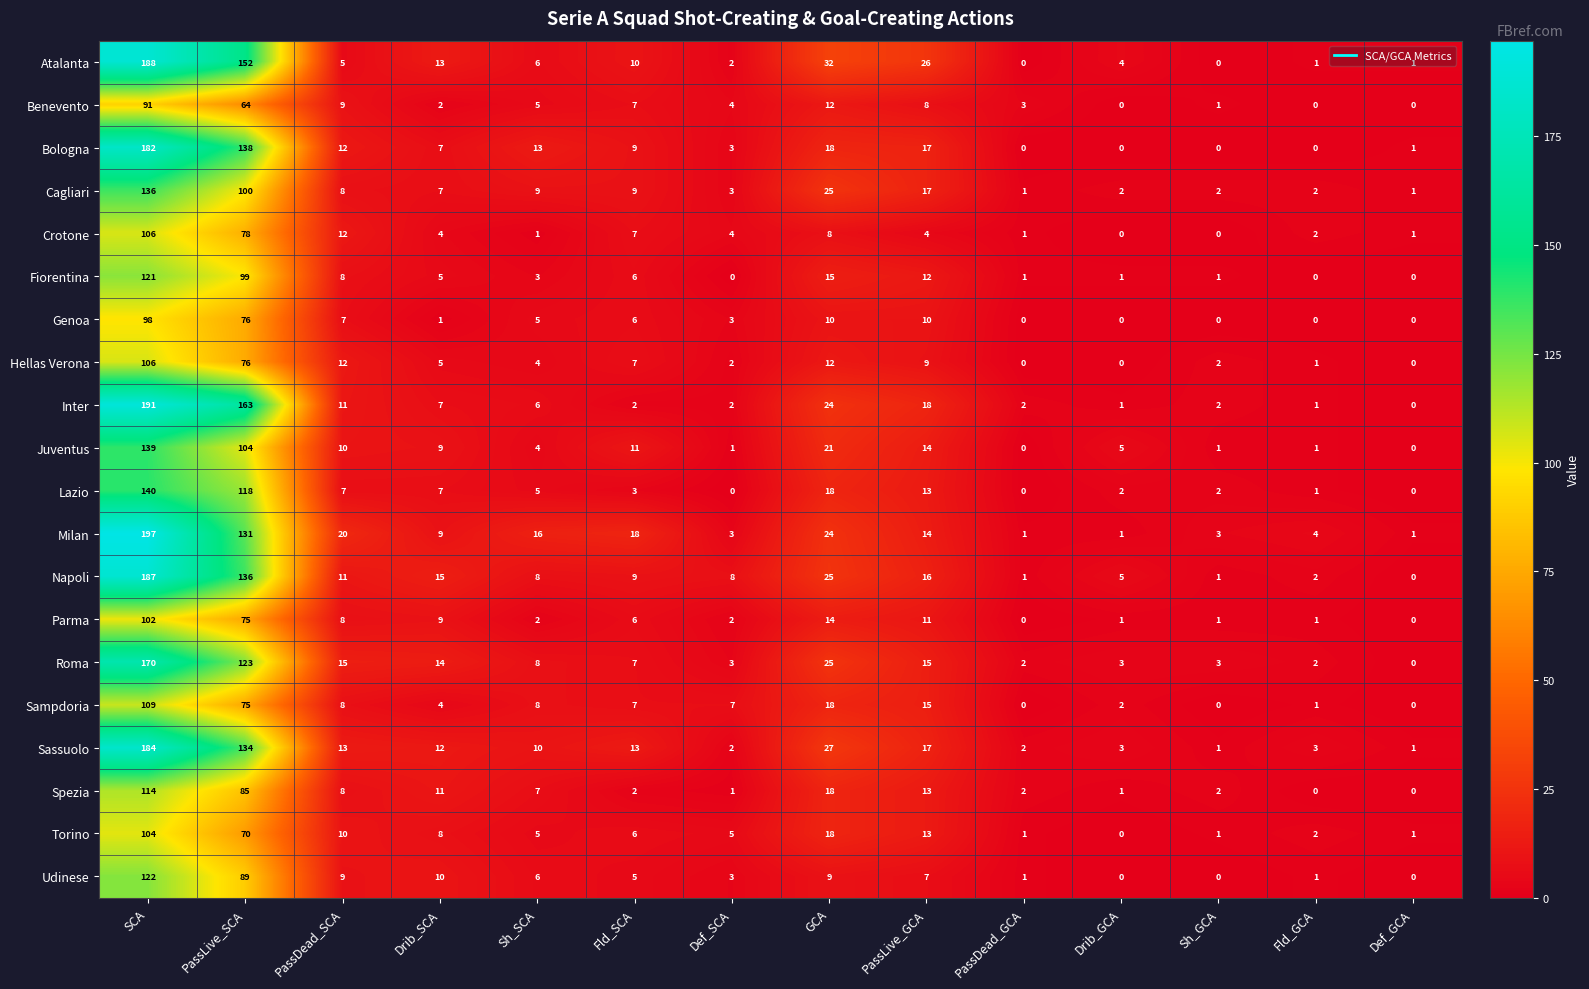

What is the difference between the Benevento values at Def_GCA and Def_SCA?

4